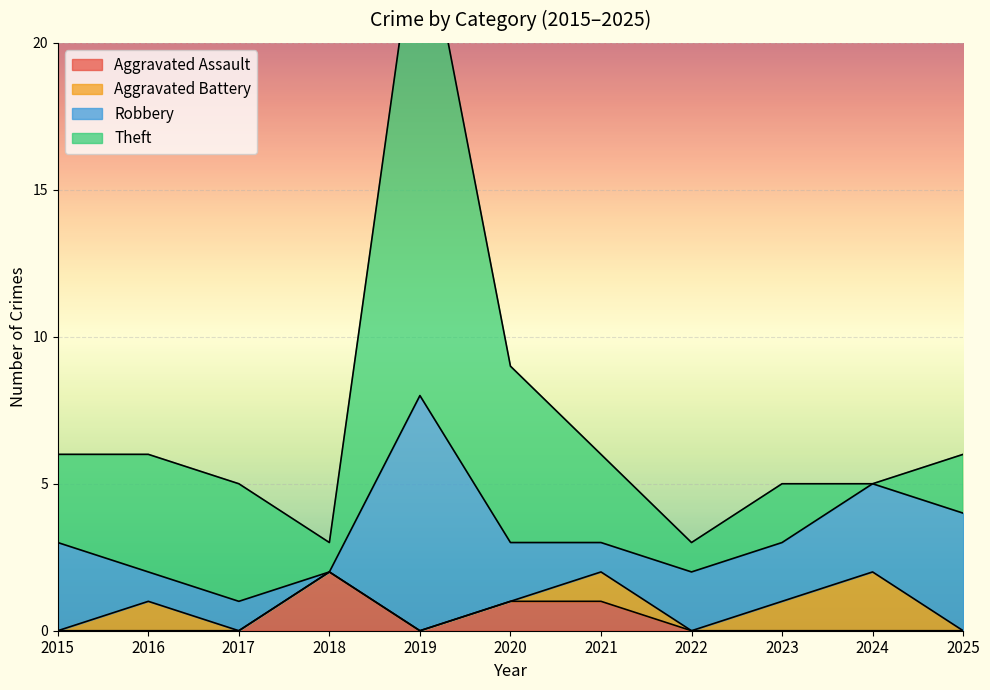

How many categories are shown in the chart?

11